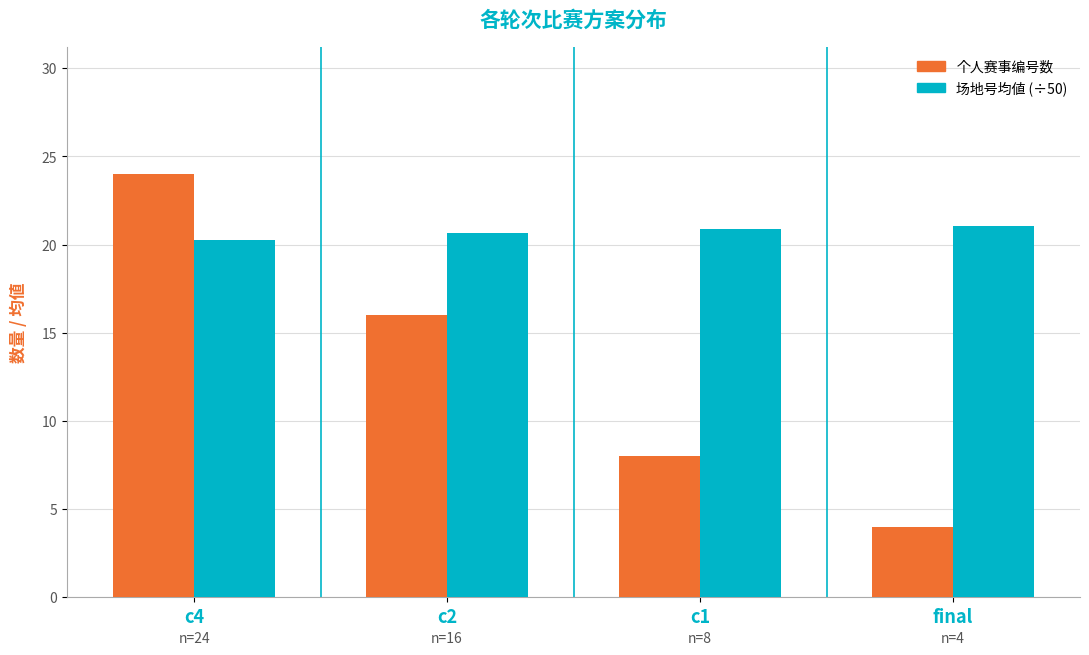

Where does the 个人赛事编号数 series first go above 16?

c4